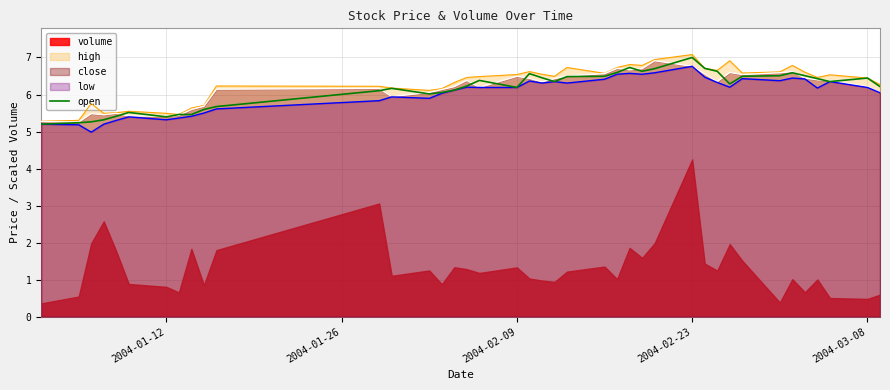

How many lines are shown in the chart?

1